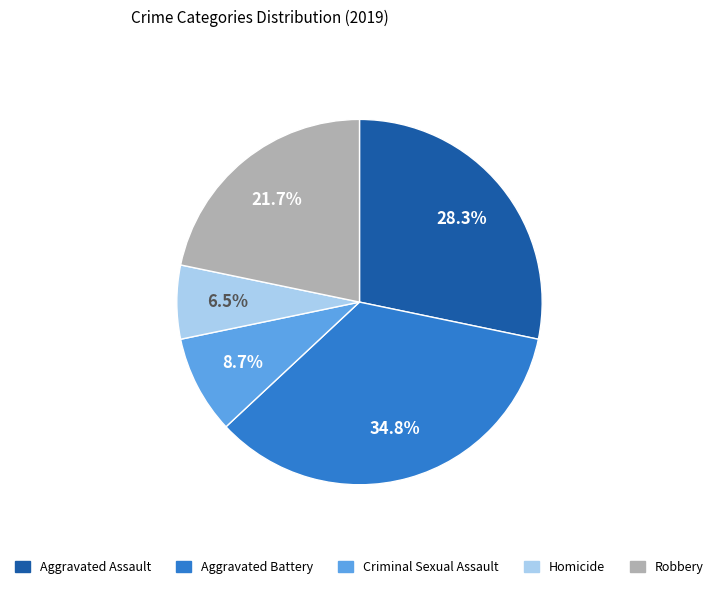

Between Criminal Sexual Assault and Robbery, which is larger?

Robbery